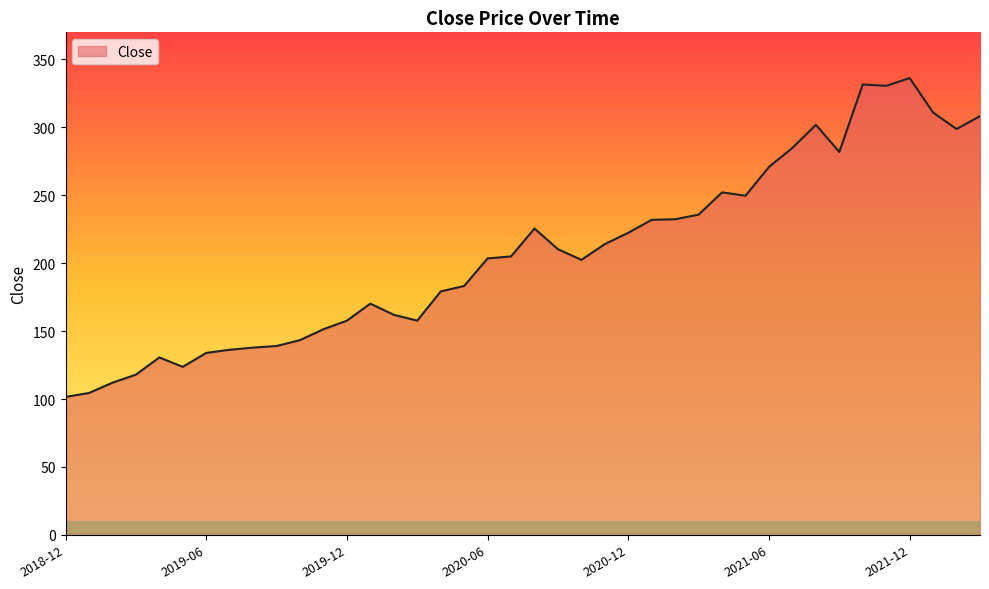

What is the smallest value displayed?

101.6